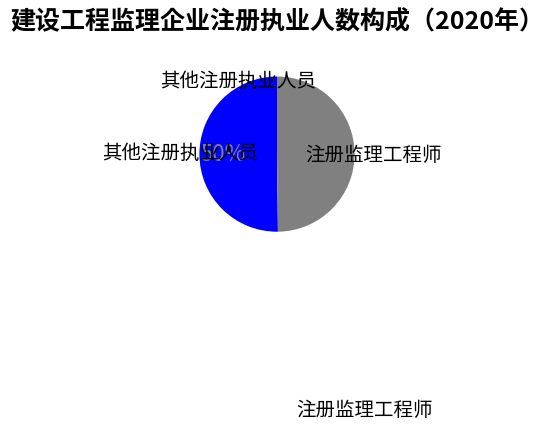

To the nearest percent, what is the average slice percentage?

50%